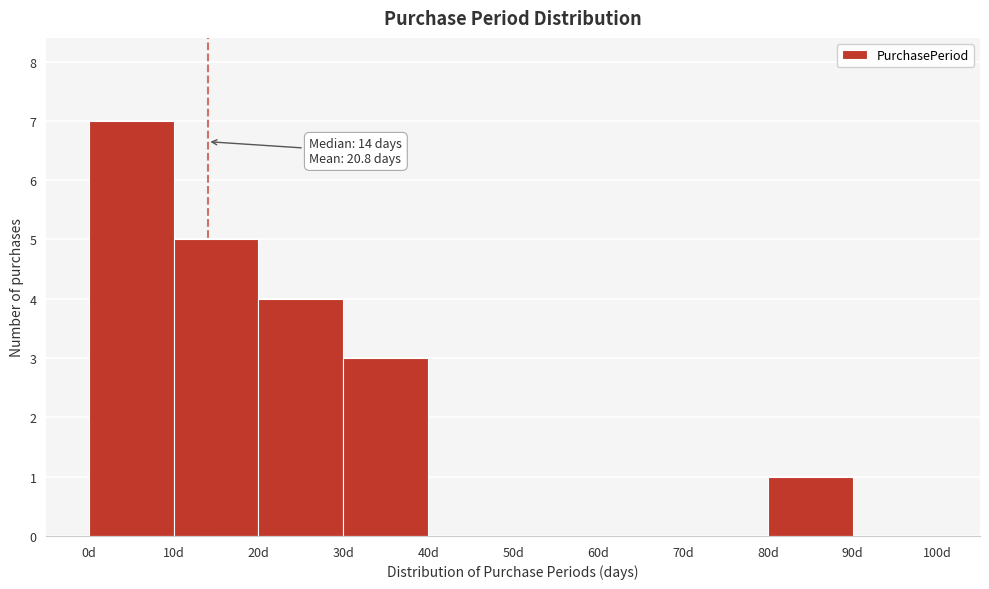

Over which range of the x-axis is the bar tallest?

0 to 10